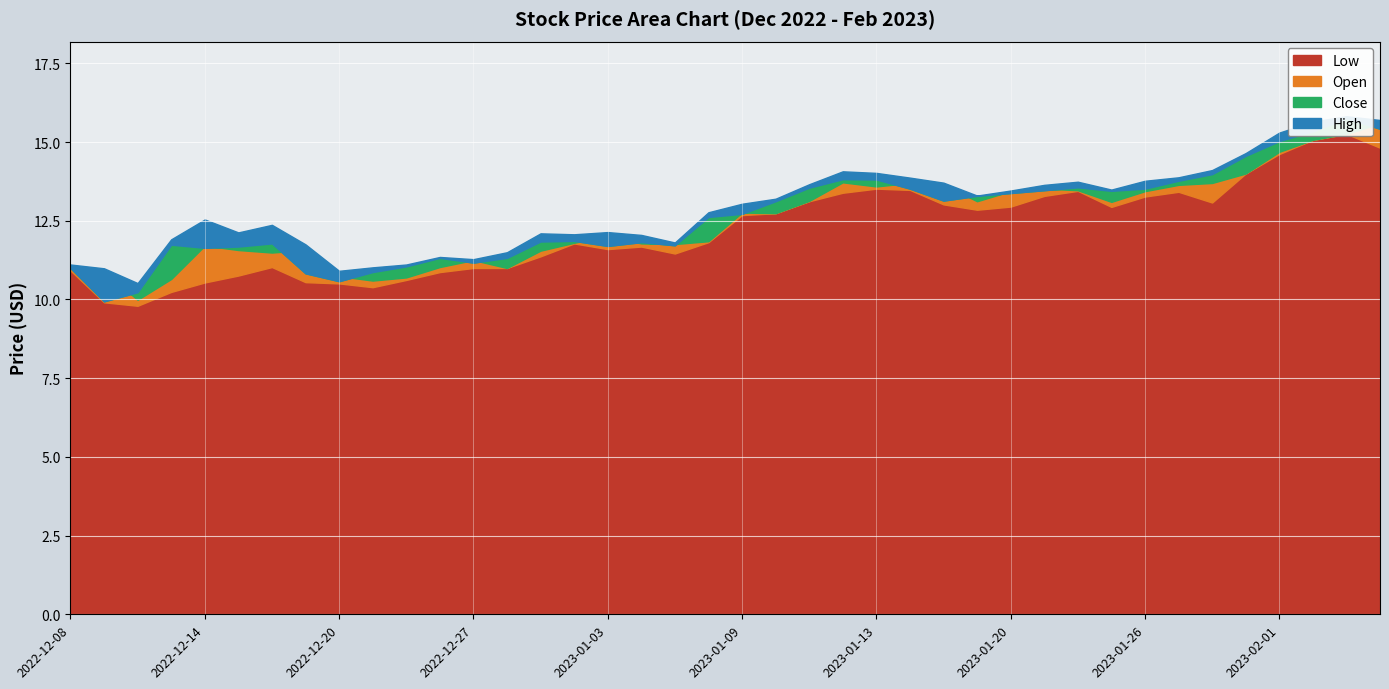

How many lines are shown in the chart?

4